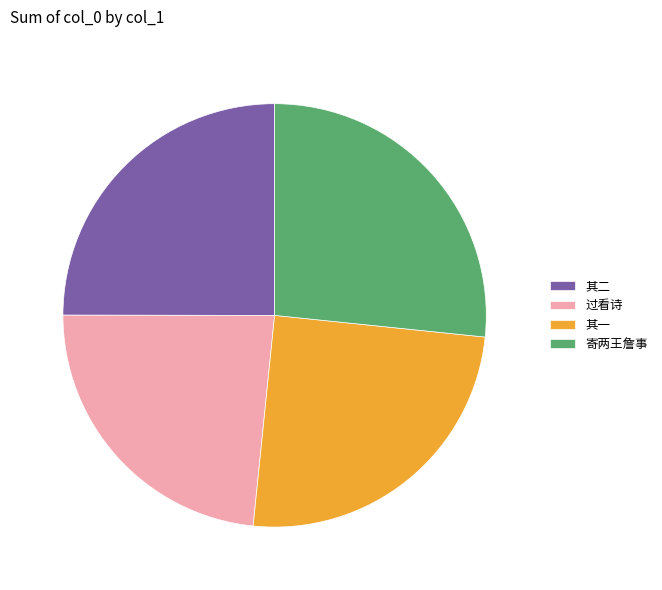

How many slices are in this pie chart?

4